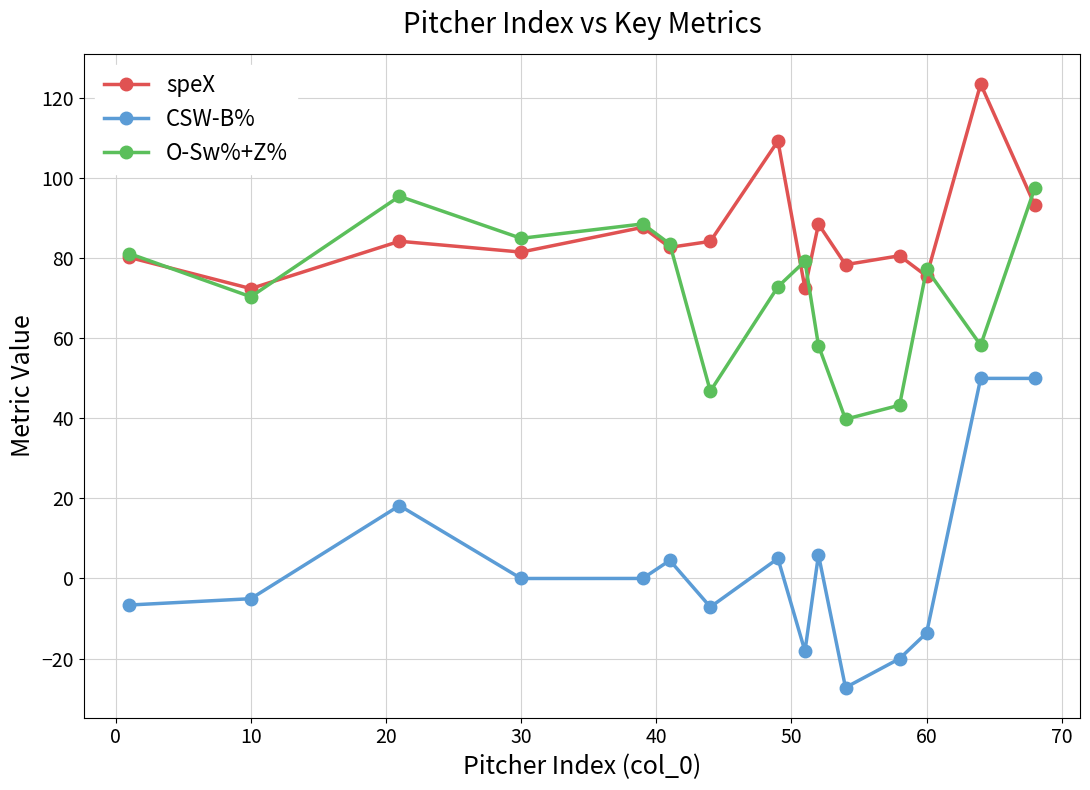

In CSW-B%, how many points are lower than both neighbors (excluding endpoints)?

4